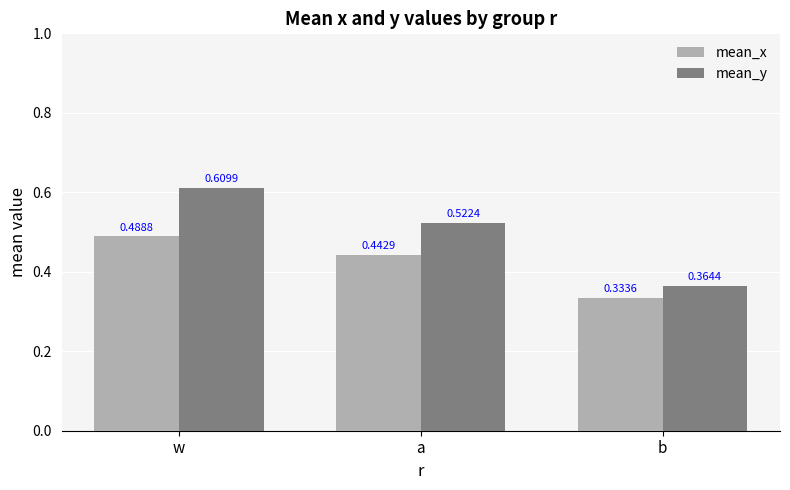

What position from the left is a?

2